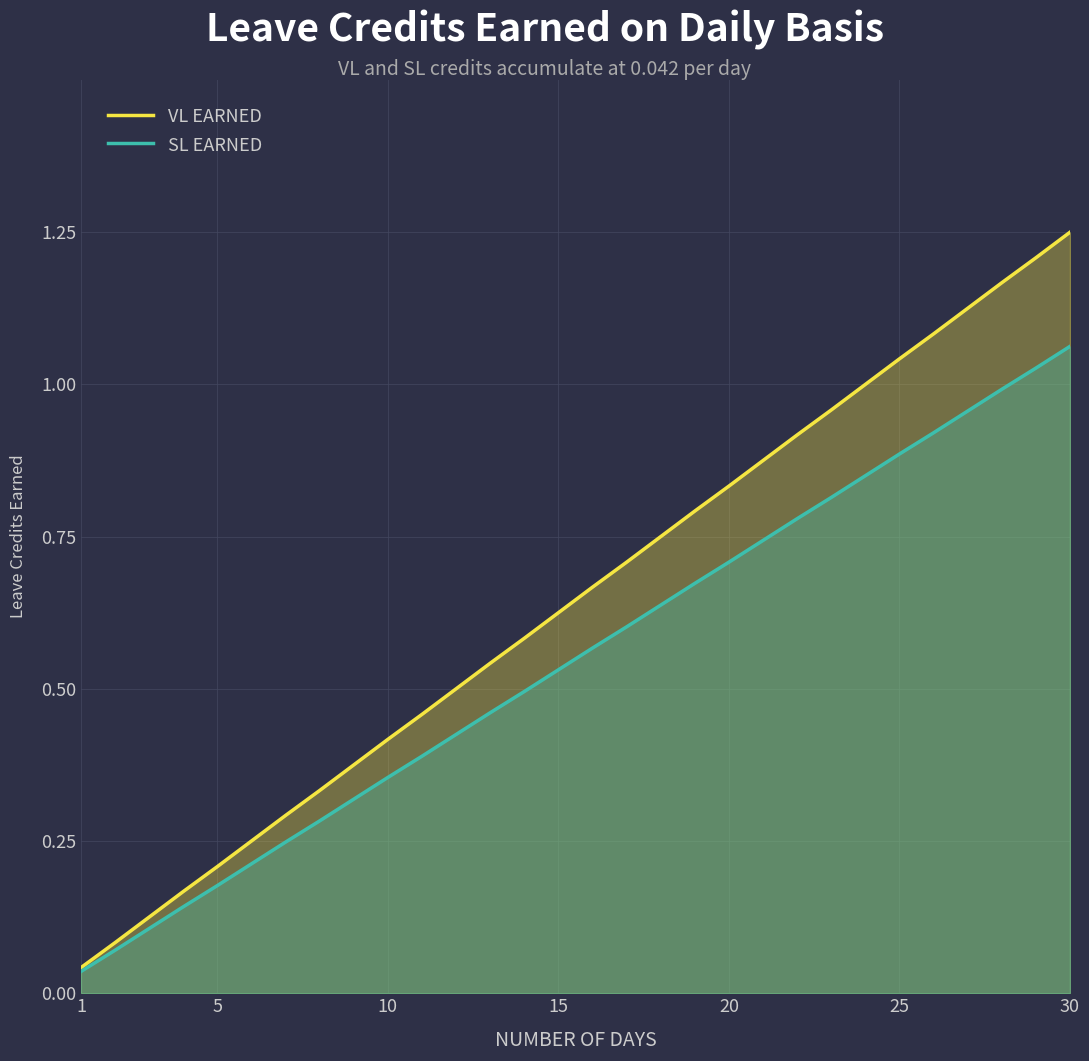

What are all the series names shown in the legend?

VL EARNED, SL EARNED